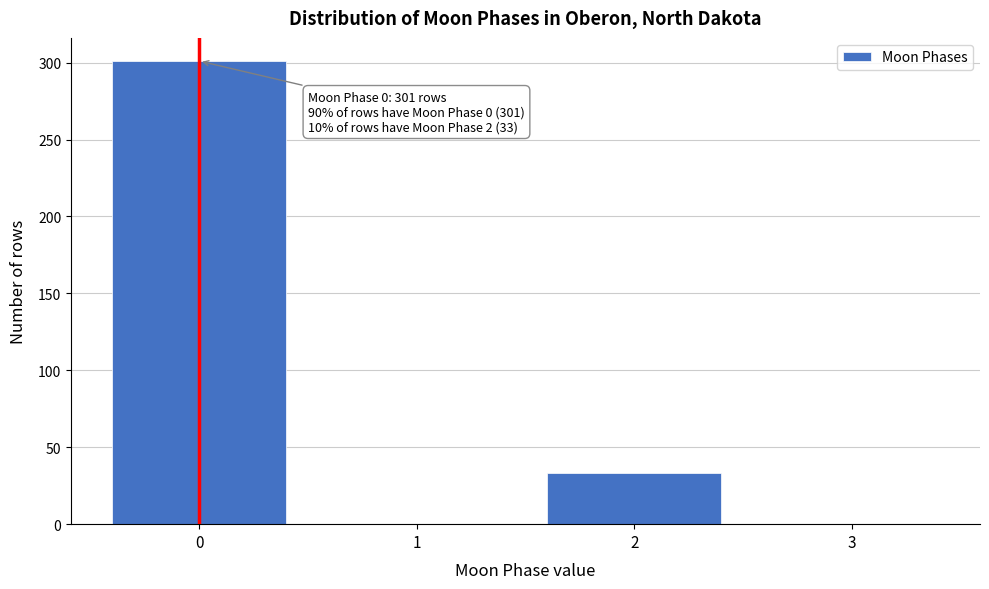

Reading right to left, extract all data points from this chart.

3=0	2=33	1=0	0=301